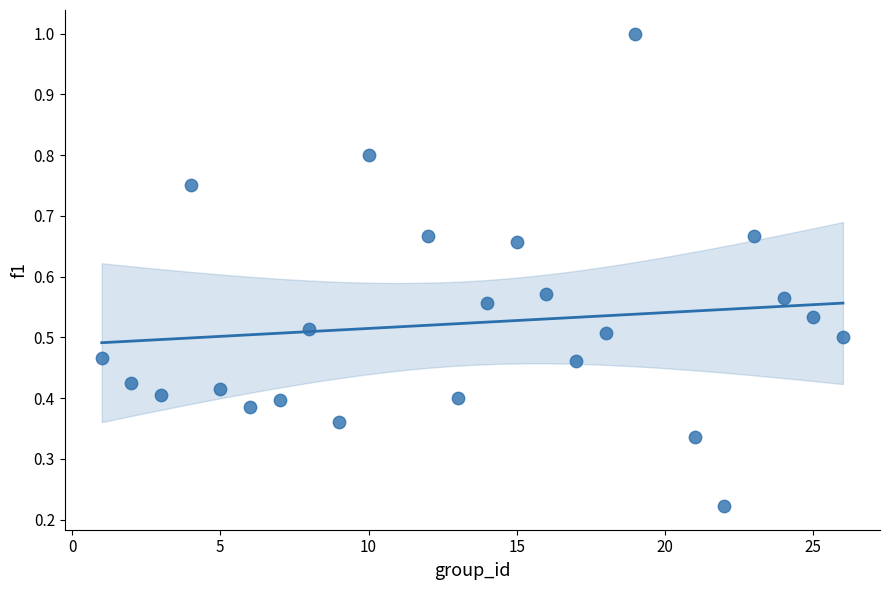

What is the range of X values (max minus min)?

25.0